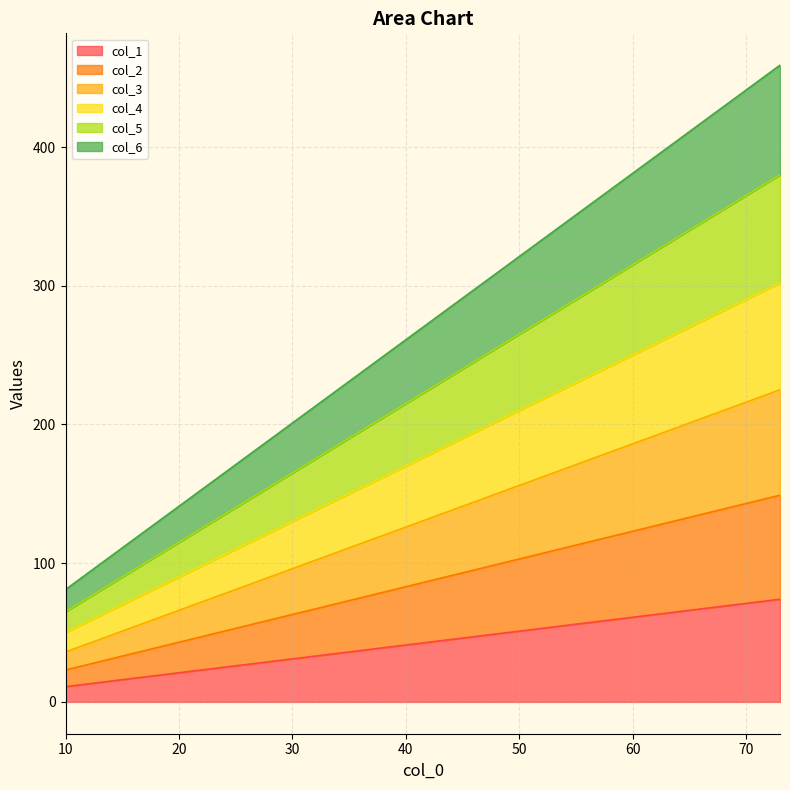

What is the highest value of the col_1 series?

74